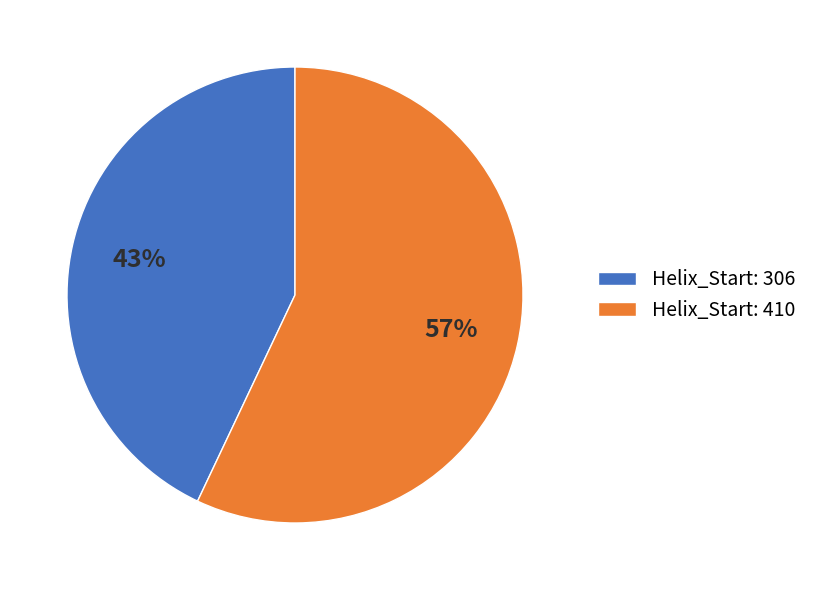

Do Helix_Start: 306 and Helix_Start: 410 together represent more than half of the pie?

Yes